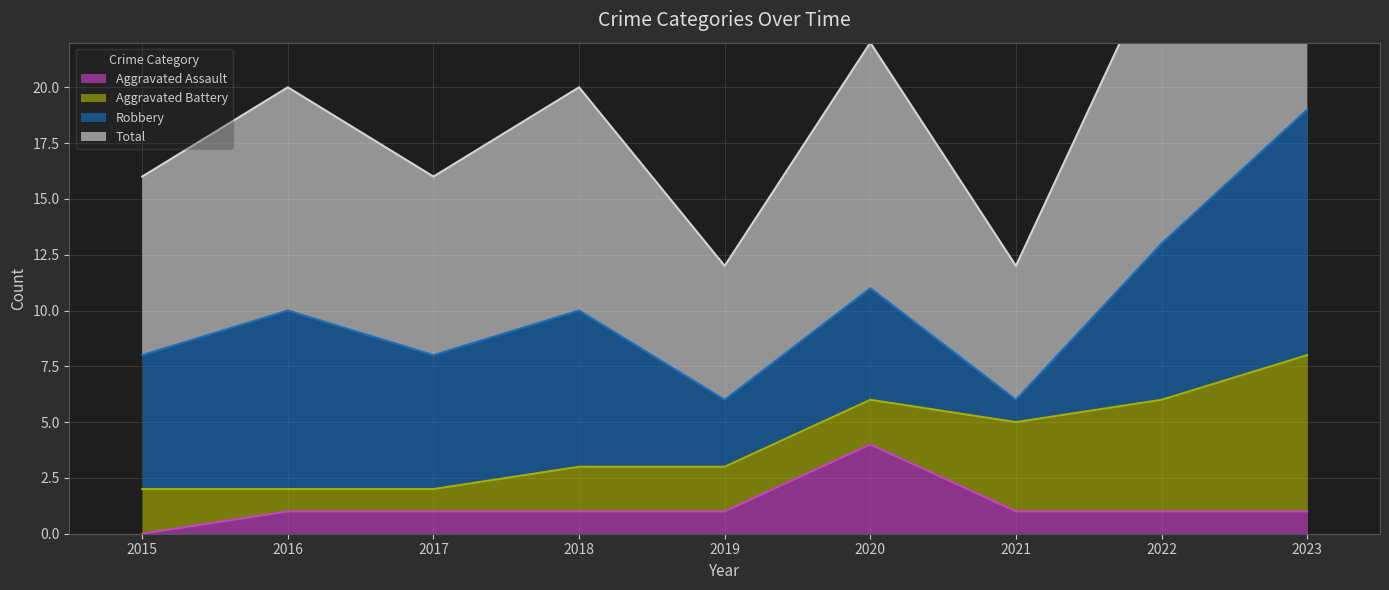

Between 2017 and 2018, which is larger?

2017